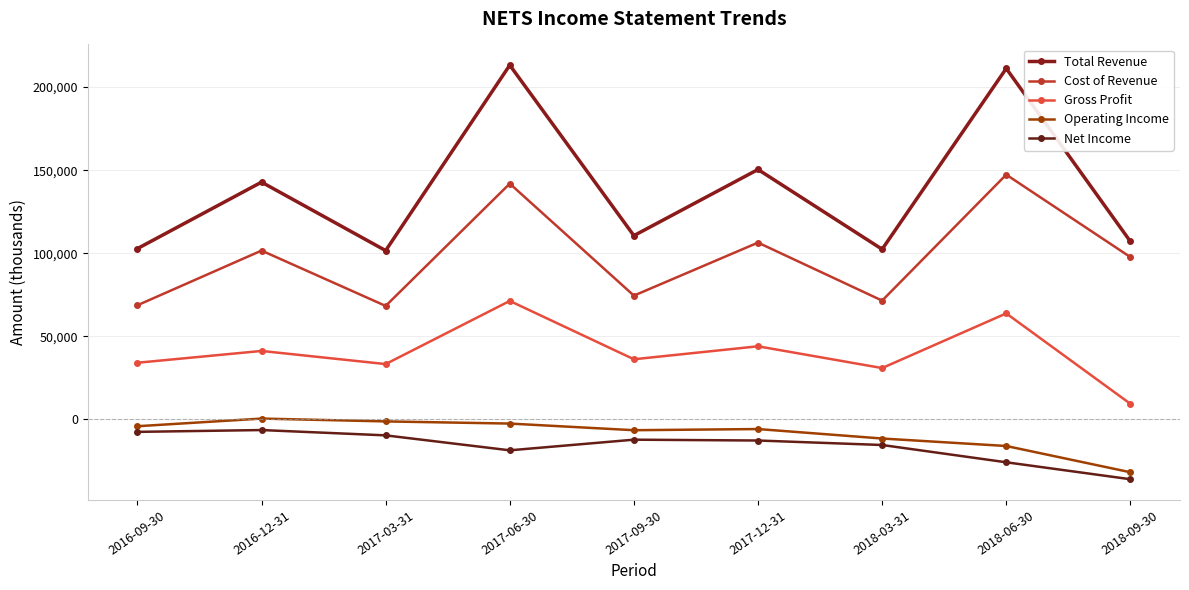

How many data points in Operating Income are less than -5800?

4